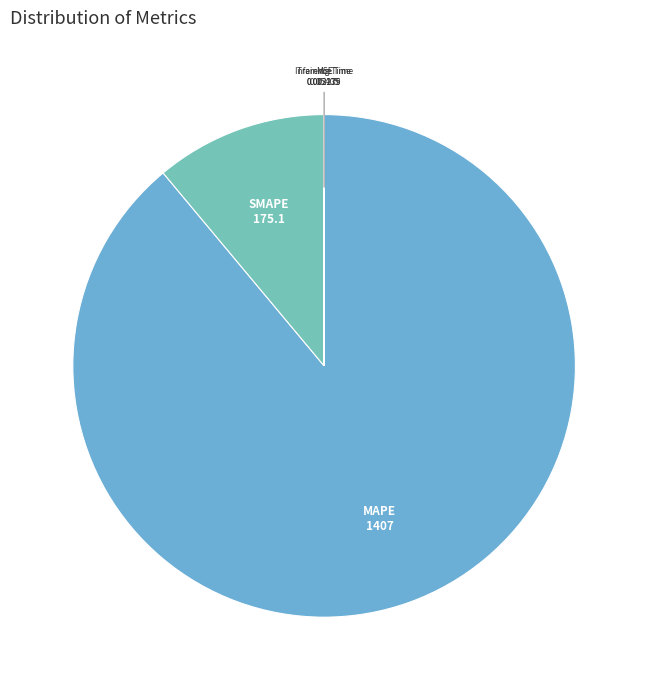

Is there a majority slice in this chart?

Yes